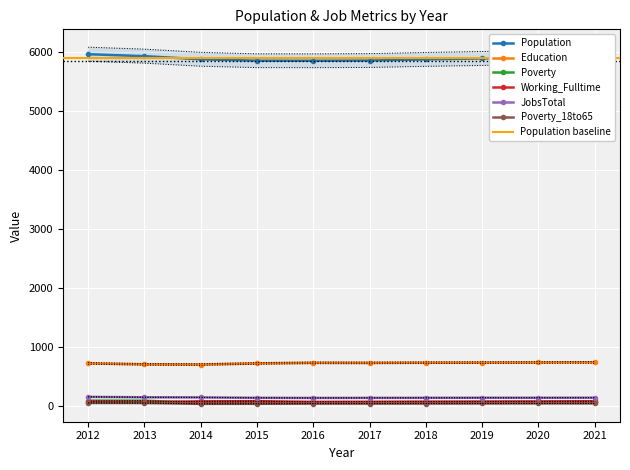

What are all the series names shown in the legend?

Population, Education, Poverty, Working_Fulltime, JobsTotal, Poverty_18to65